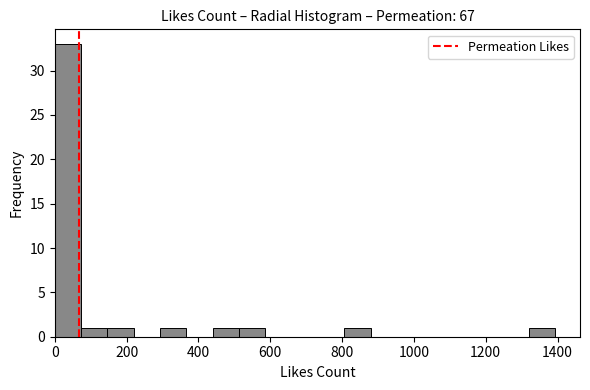

Around what value on the x-axis is the tallest bar? Give the approximate position of its centre, as read against the axis.

40